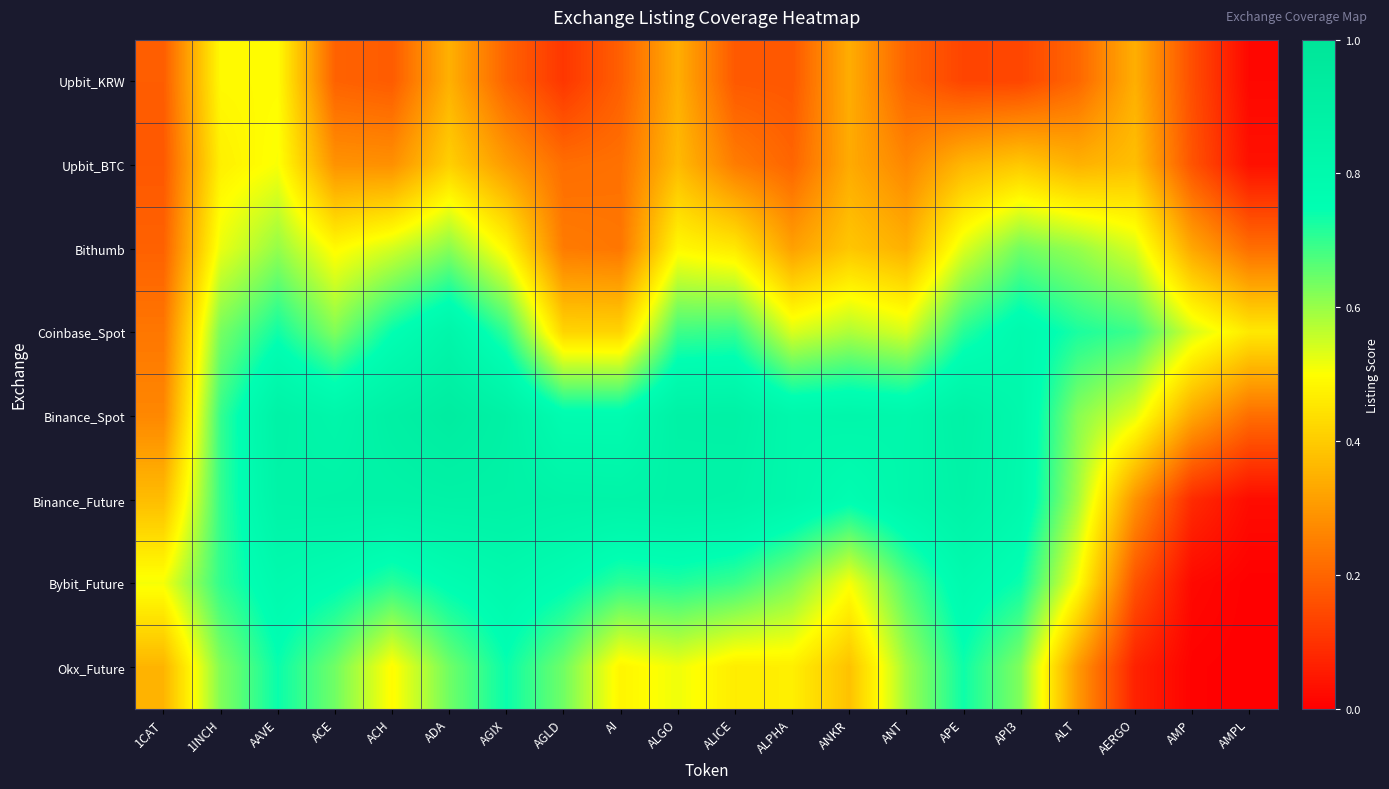

Reading right to left, transcribe all the data shown in this chart.

Upbit_KRW: AMPL=0.0	AMP=0.2	AERGO=0.3	ALT=0.2	API3=0.1	APE=0.1	ANT=0.2	ANKR=0.3	ALPHA=0.2	ALICE=0.2	ALGO=0.3	AI=0.2	AGLD=0.1	AGIX=0.2	ADA=0.3	ACH=0.2	ACE=0.2	AAVE=0.5	1INCH=0.5	1CAT=0.2
Upbit_BTC: AMPL=0.0	AMP=0.2	AERGO=0.4	ALT=0.3	API3=0.4	APE=0.4	ANT=0.3	ANKR=0.3	ALPHA=0.2	ALICE=0.2	ALGO=0.4	AI=0.2	AGLD=0.2	AGIX=0.3	ADA=0.4	ACH=0.3	ACE=0.3	AAVE=0.5	1INCH=0.5	1CAT=0.2
Bithumb: AMPL=0.2	AMP=0.3	AERGO=0.5	ALT=0.6	API3=0.6	APE=0.5	ANT=0.3	ANKR=0.4	ALPHA=0.3	ALICE=0.5	ALGO=0.5	AI=0.2	AGLD=0.2	AGIX=0.5	ADA=0.6	ACH=0.5	ACE=0.5	AAVE=0.6	1INCH=0.5	1CAT=0.2
Coinbase_Spot: AMPL=0.5	AMP=0.5	AERGO=0.7	ALT=0.7	API3=0.8	APE=0.7	ANT=0.5	ANKR=0.6	ALPHA=0.5	ALICE=0.7	ALGO=0.7	AI=0.4	AGLD=0.4	AGIX=0.7	ADA=0.8	ACH=0.7	ACE=0.6	AAVE=0.7	1INCH=0.6	1CAT=0.2
Binance_Spot: AMPL=0.2	AMP=0.3	AERGO=0.5	ALT=0.6	API3=0.8	APE=0.9	ANT=0.8	ANKR=0.8	ALPHA=0.8	ALICE=0.9	ALGO=0.9	AI=0.8	AGLD=0.8	AGIX=0.9	ADA=0.9	ACH=0.9	ACE=0.8	AAVE=0.9	1INCH=0.7	1CAT=0.3
Binance_Future: AMPL=0.0	AMP=0.1	AERGO=0.3	ALT=0.6	API3=0.8	APE=0.9	ANT=0.8	ANKR=0.8	ALPHA=0.8	ALICE=0.9	ALGO=0.9	AI=0.8	AGLD=0.9	AGIX=0.9	ADA=0.9	ACH=0.9	ACE=0.9	AAVE=0.9	1INCH=0.7	1CAT=0.4
Bybit_Future: AMPL=0.0	AMP=0.0	AERGO=0.2	ALT=0.5	API3=0.7	APE=0.8	ANT=0.7	ANKR=0.5	ALPHA=0.6	ALICE=0.7	ALGO=0.7	AI=0.7	AGLD=0.8	AGIX=0.8	ADA=0.8	ACH=0.7	ACE=0.8	AAVE=0.8	1INCH=0.7	1CAT=0.5
Okx_Future: AMPL=0.0	AMP=0.0	AERGO=0.1	ALT=0.3	API3=0.6	APE=0.7	ANT=0.6	ANKR=0.4	ALPHA=0.5	ALICE=0.5	ALGO=0.5	AI=0.5	AGLD=0.6	AGIX=0.7	ADA=0.6	ACH=0.5	ACE=0.6	AAVE=0.7	1INCH=0.6	1CAT=0.4